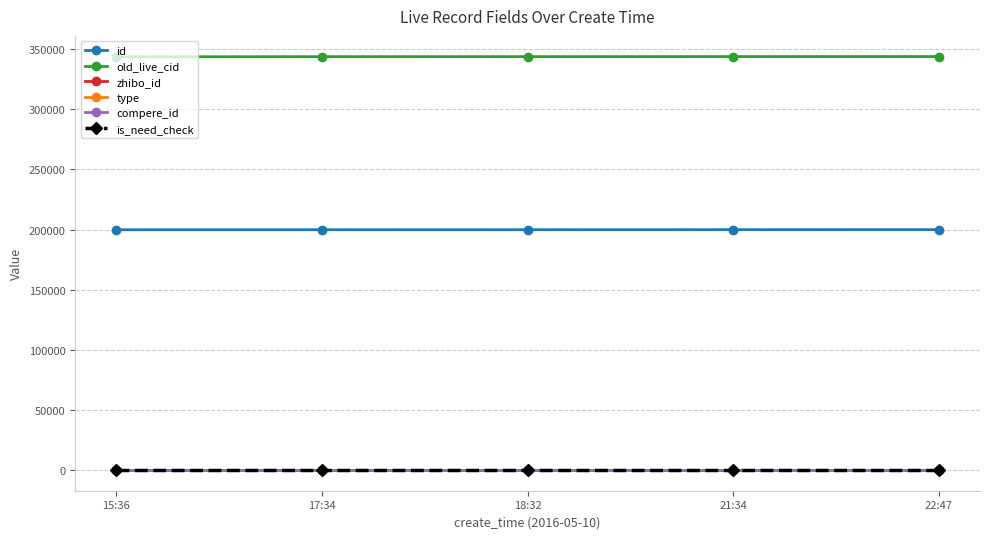

Is it true that id equals 351823 at 18:32?

False